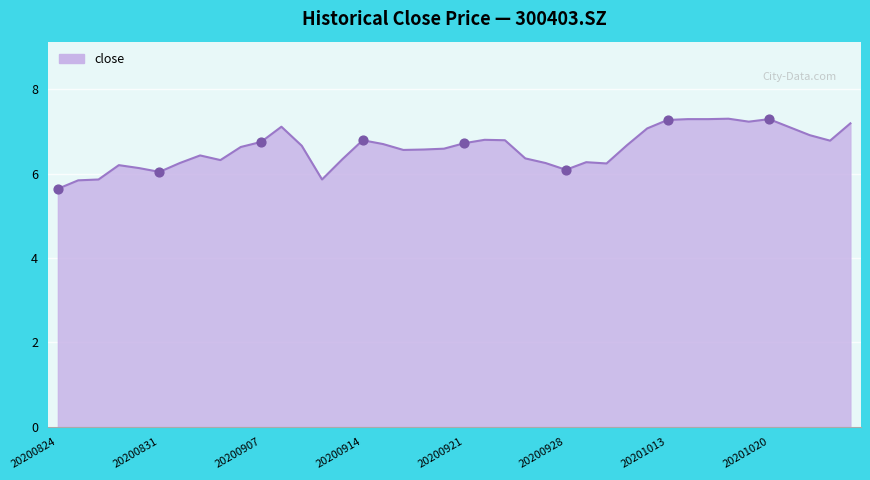

What is the smallest value displayed?

5.6